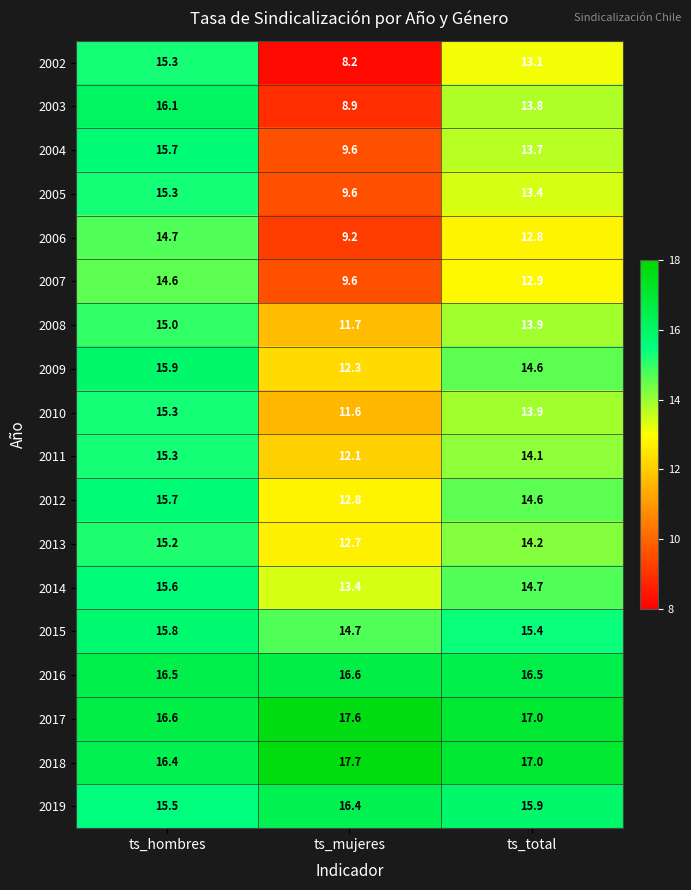

At which category is the sum across all series the highest?

ts_hombres